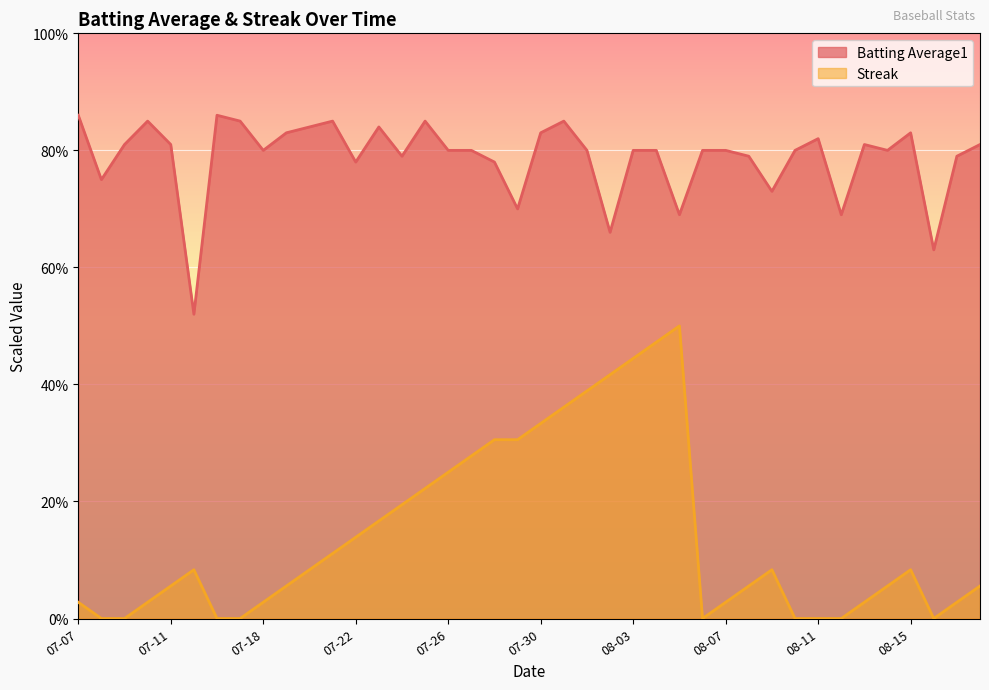

What are all the series names shown in the legend?

Batting Average1, Streak